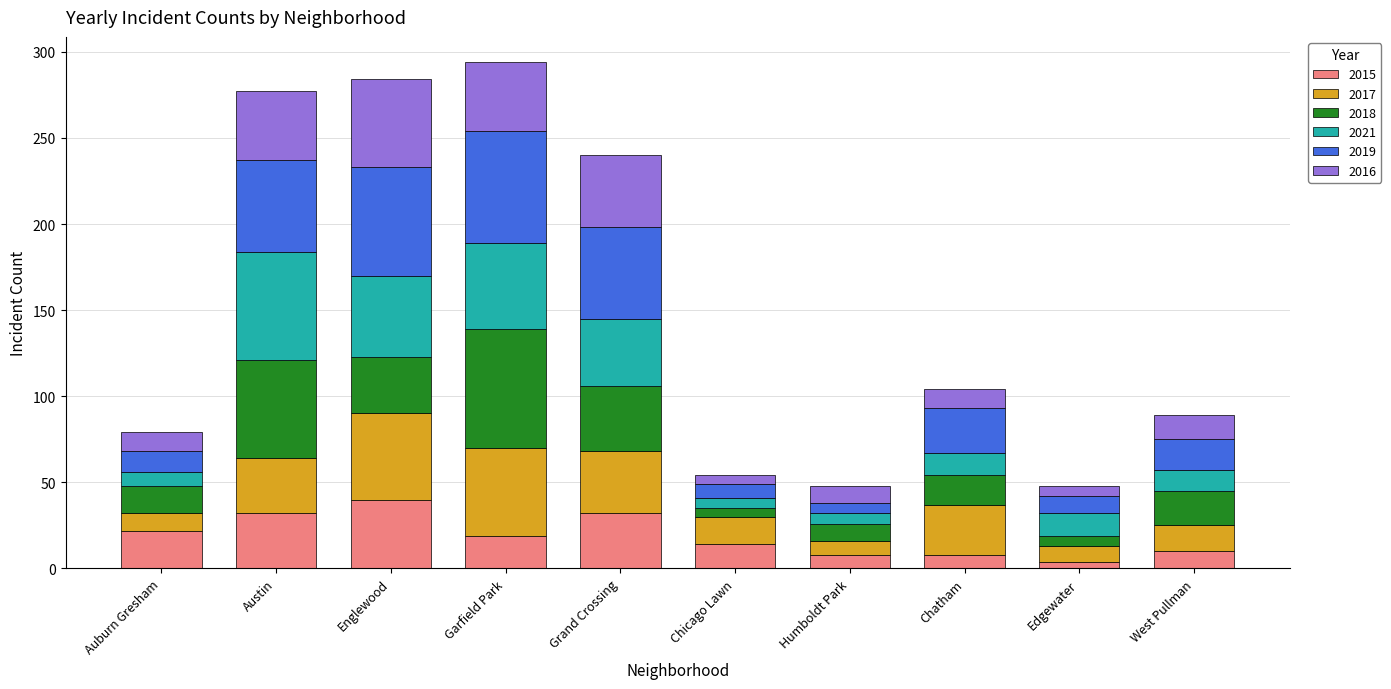

The 2015 series shows 49 at Grand Crossing. True or false?

False